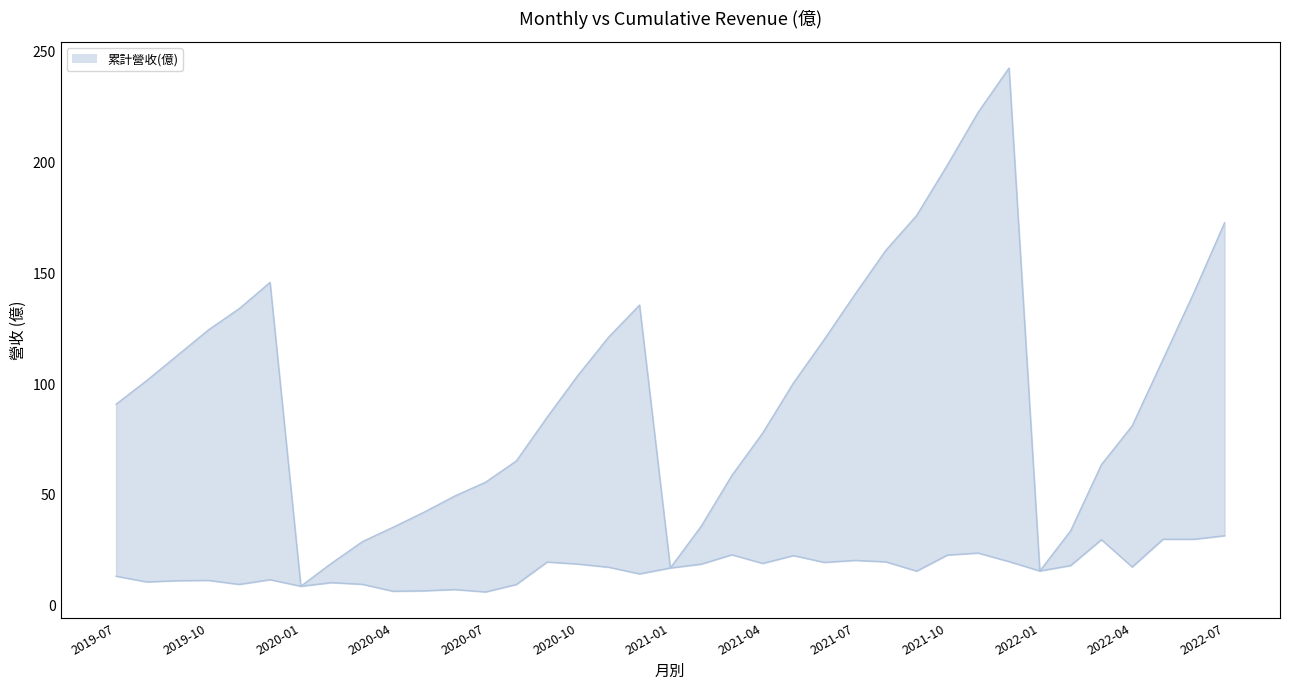

At which category is the sum across all series the highest?

2021-12